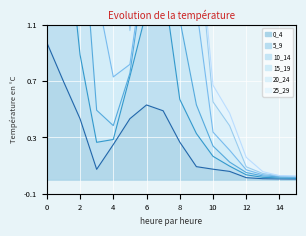

Rank the series at 8 from highest to lowest value.

10_14, 15_19, 5_9, 0_4, 20_24, 25_29